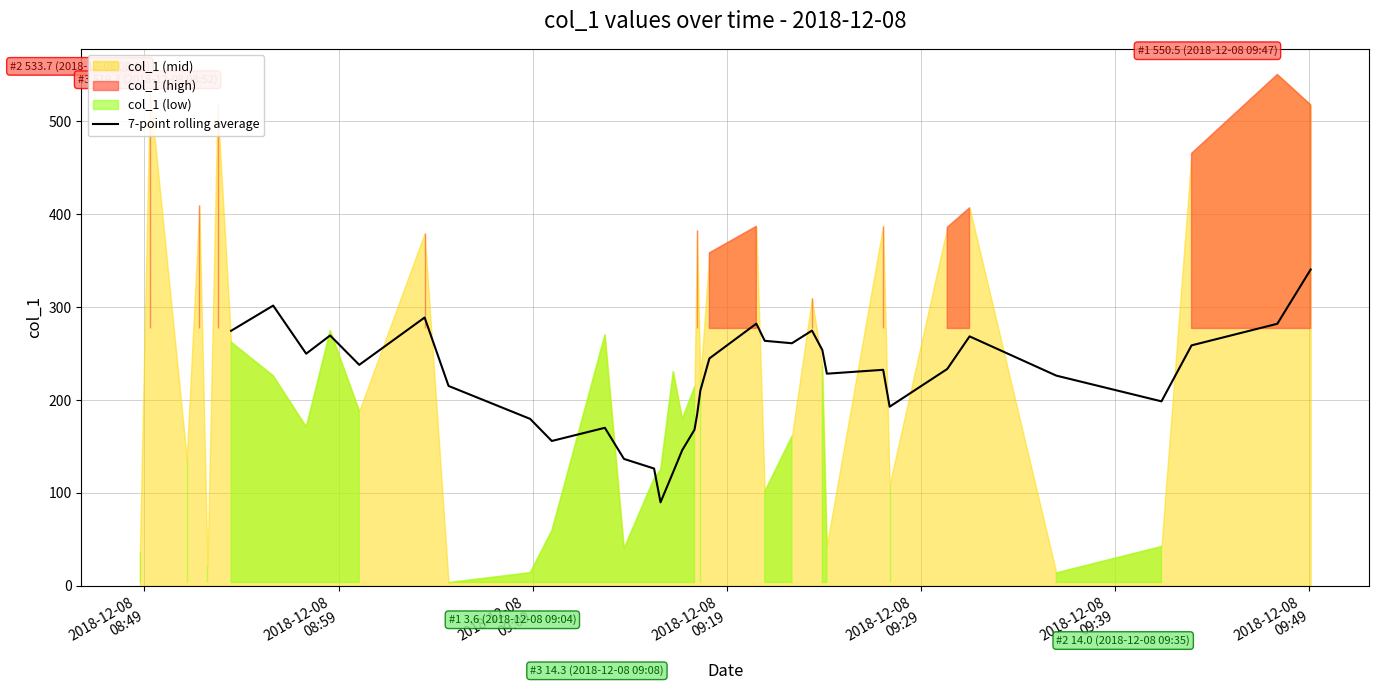

What is the lowest value of the 7-point rolling average series?

89.9